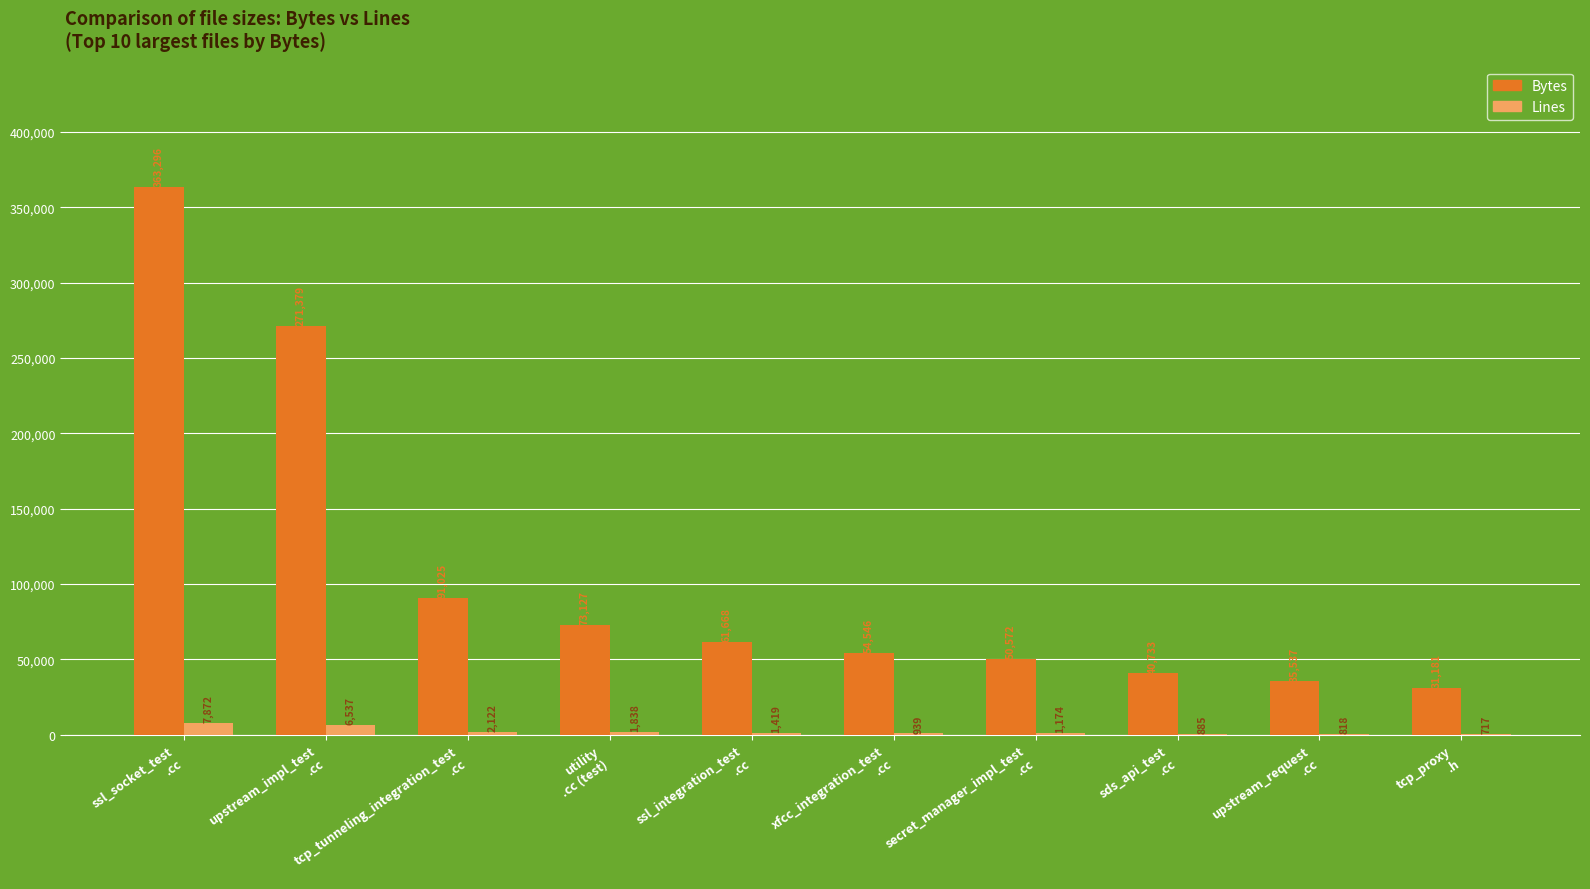

What is the sum of all Bytes values?

1073064